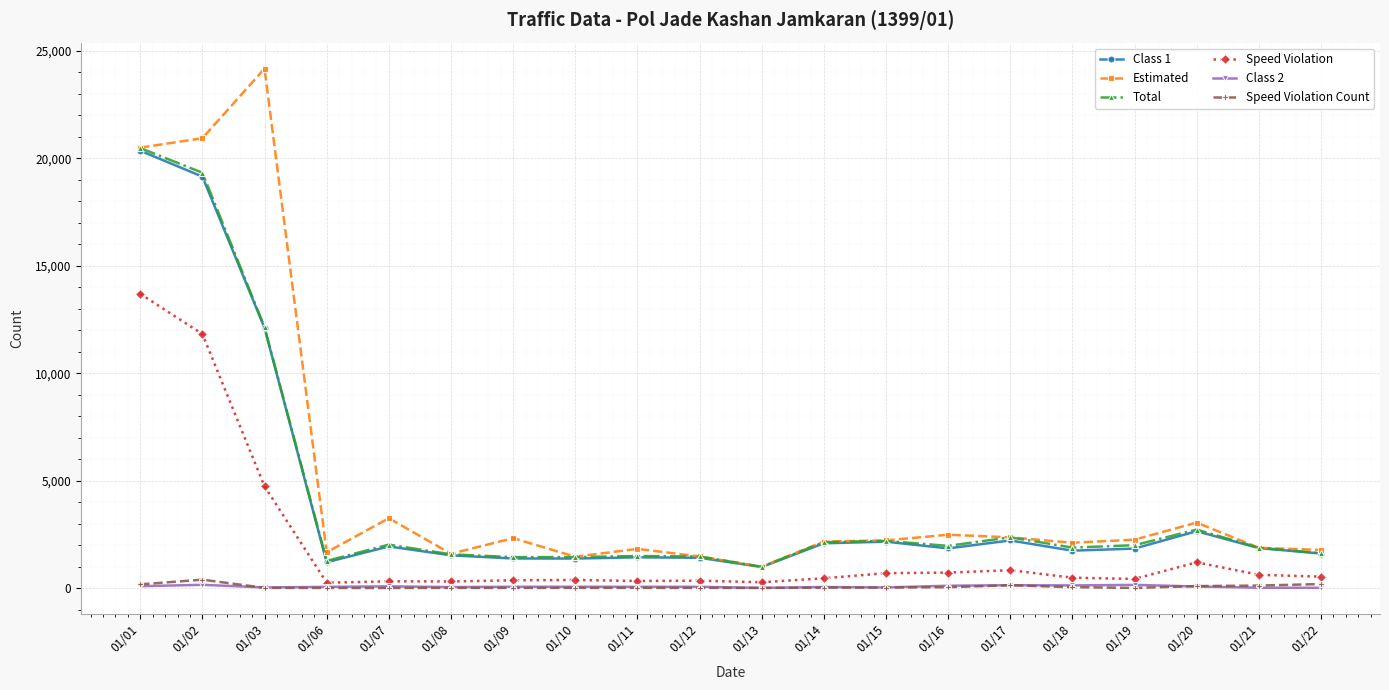

True or false: Class 1 and Class 2 cross at least once.

False